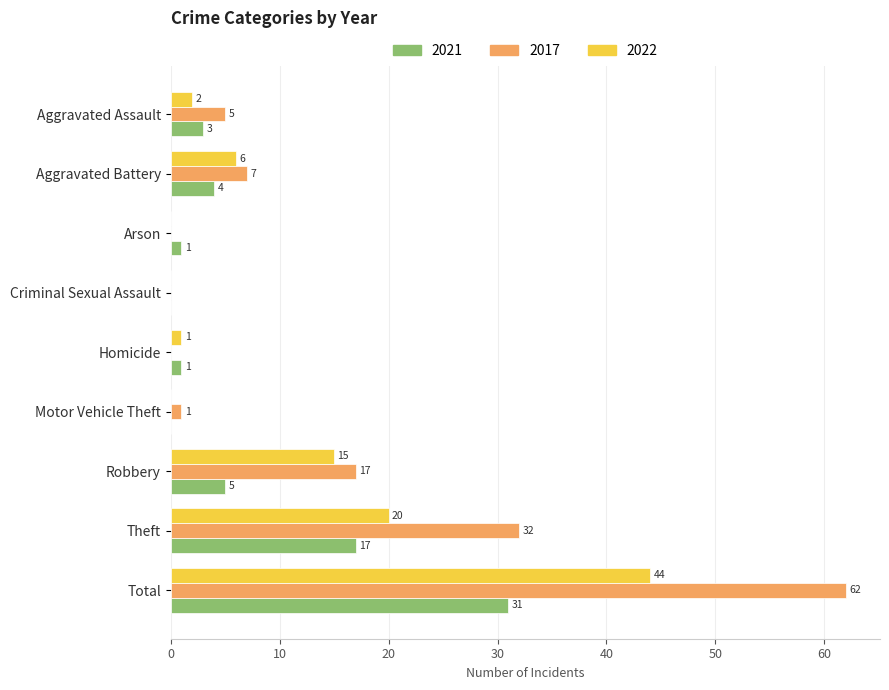

Between Aggravated Battery and Total, which series saw the biggest shift?

2017